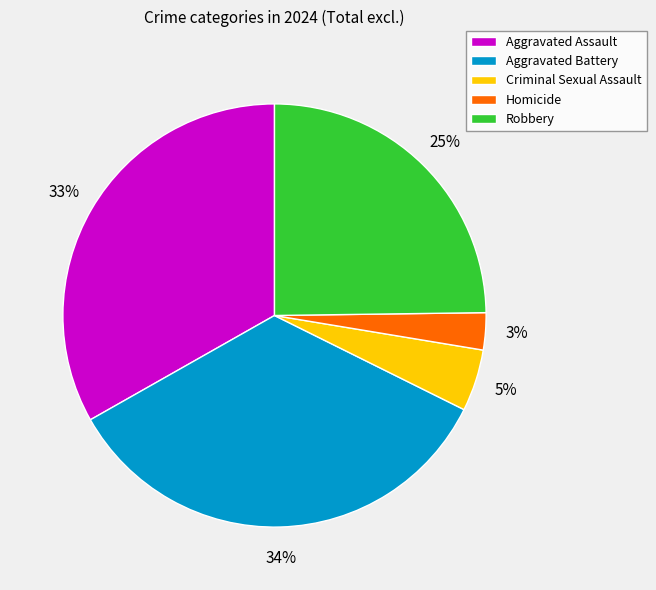

Is the sum of Homicide and Aggravated Assault greater than half?

No